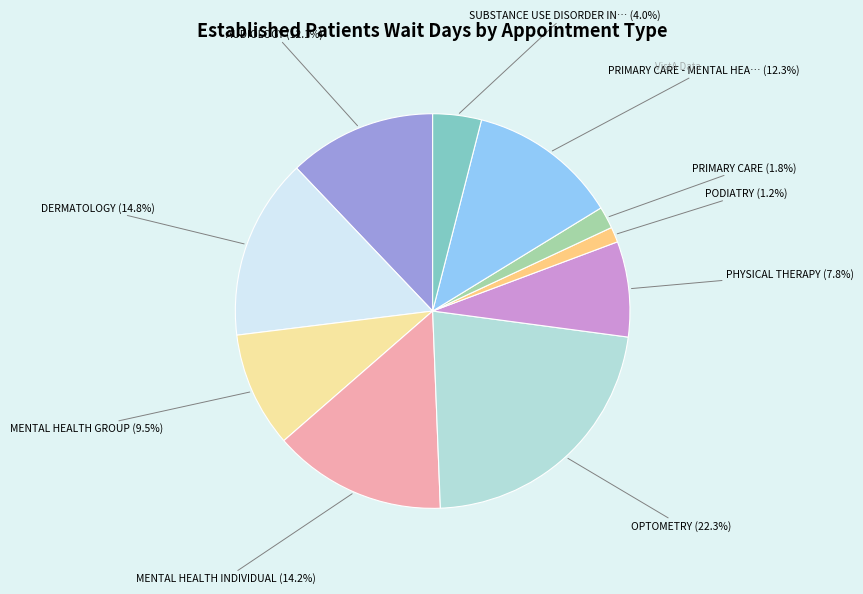

Is there any slice that represents more than half of the pie?

No